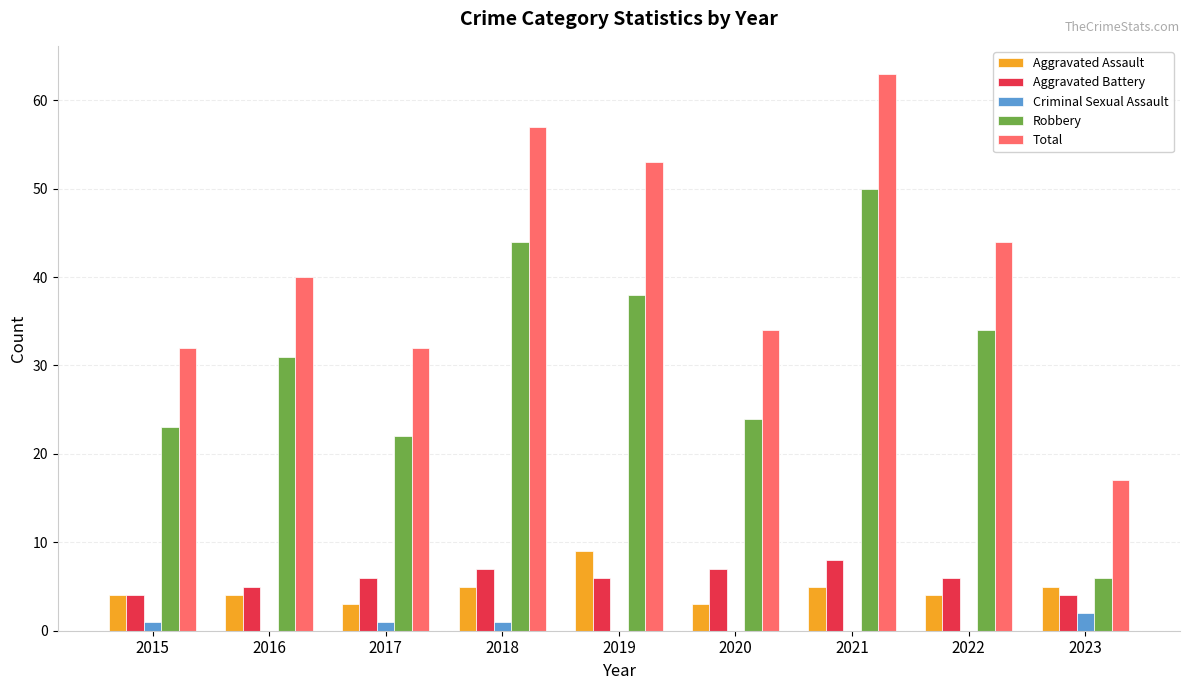

The value of Aggravated Battery at 2018 is 4. True or false?

False